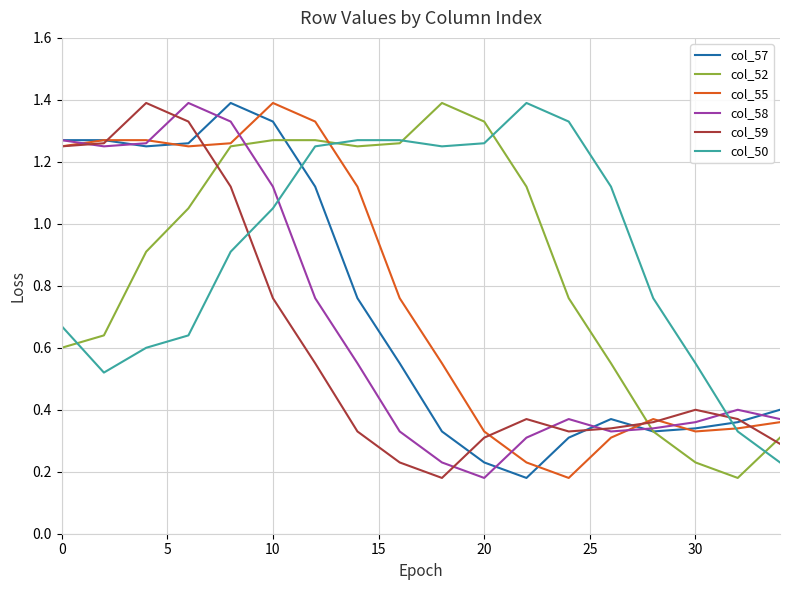

What are all the series names shown in the legend?

col_57, col_52, col_55, col_58, col_59, col_50